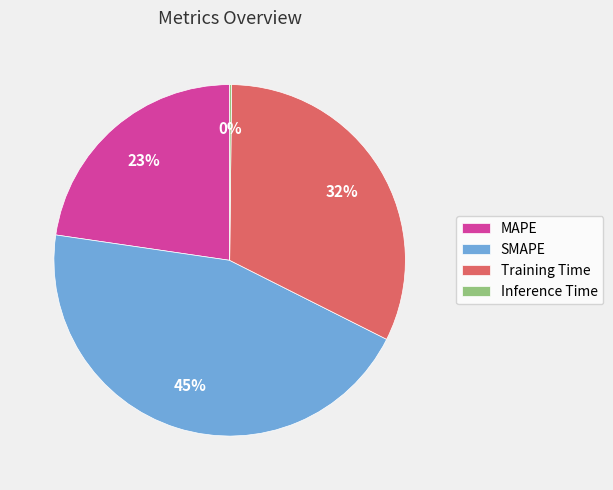

To the nearest percent, what percentage of the pie is SMAPE?

45%